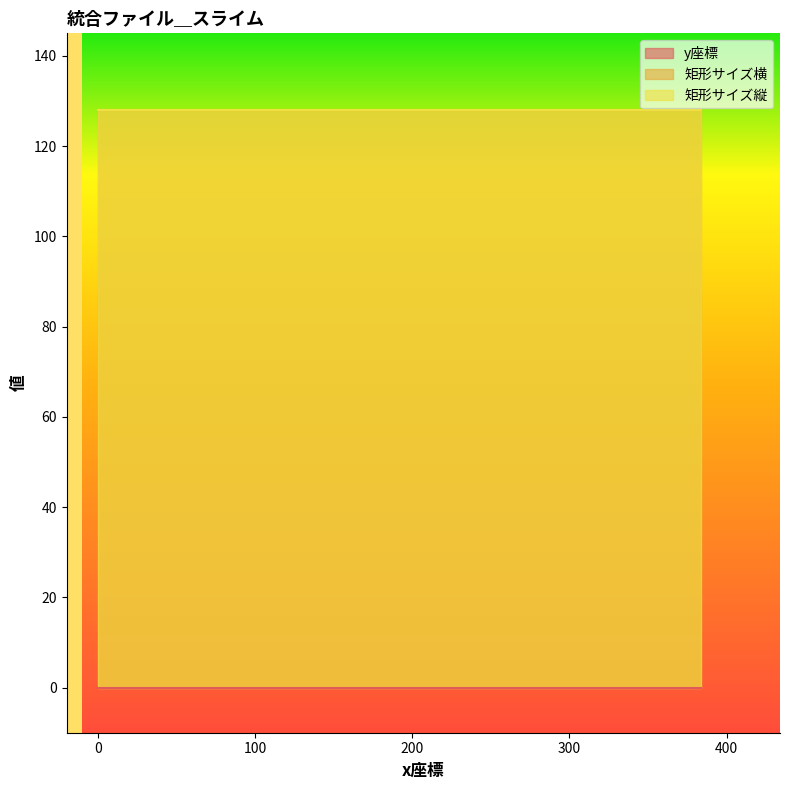

True or false: y座標 and 矩形サイズ縦 cross at least once.

False